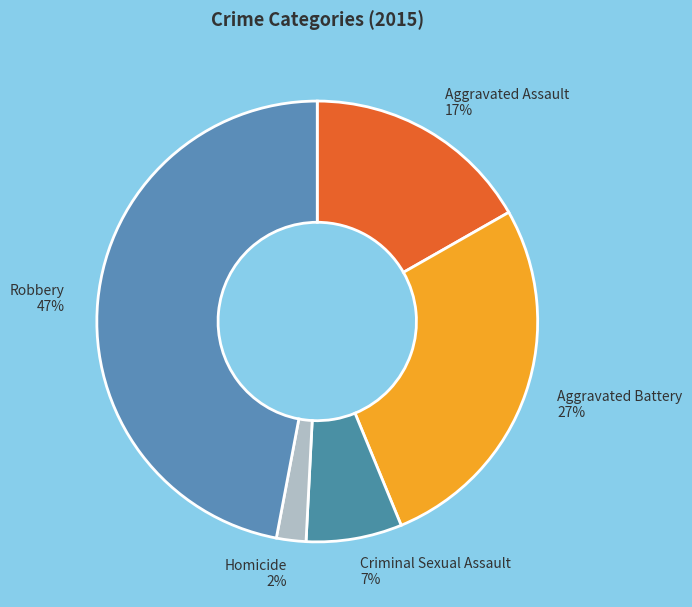

The Homicide slice represents 13% of the pie. True or false?

False